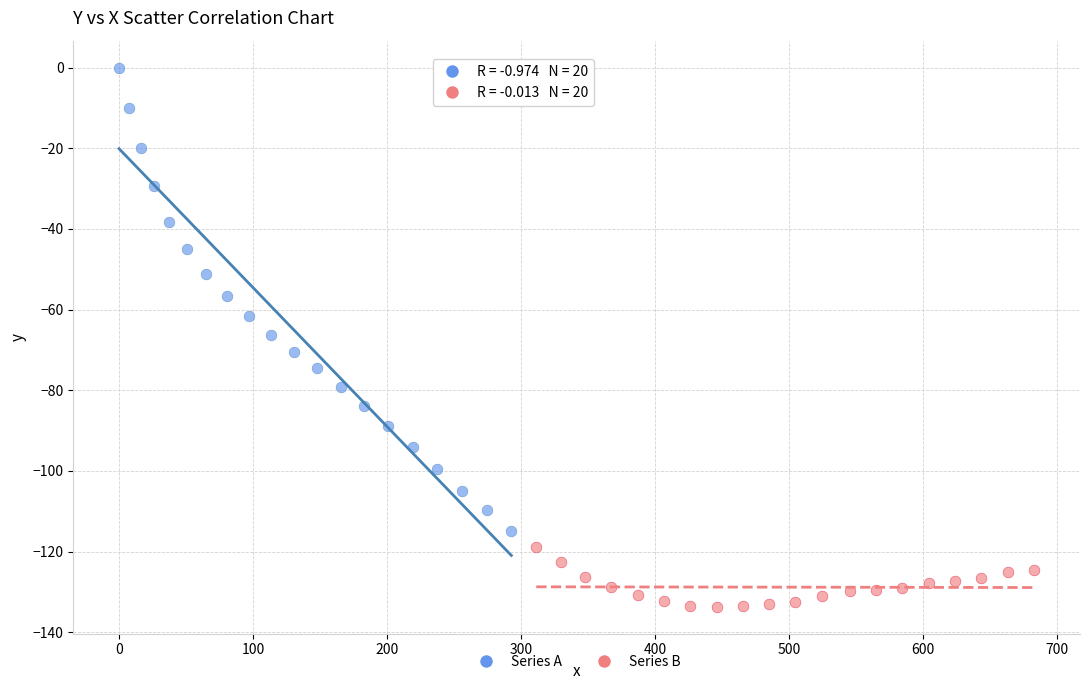

Which series reaches the minimum Y coordinate?

Series B